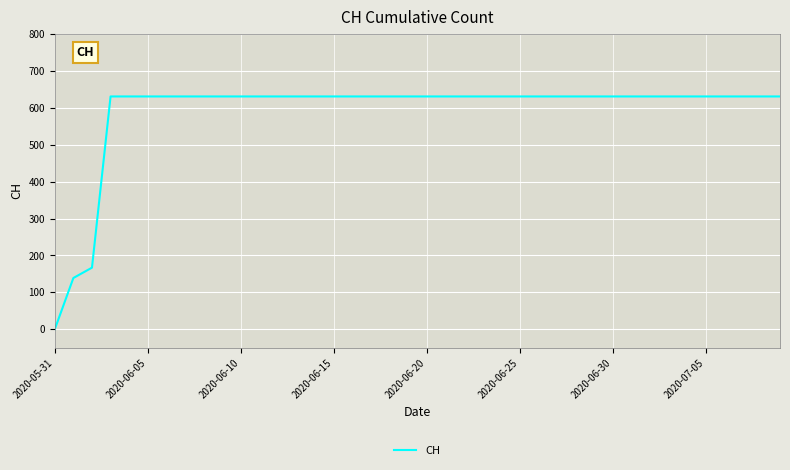

Reading right to left, transcribe all the data shown in this chart.

631	631	631	631	631	631	631	631	631	631	631	631	631	631	631	631	631	631	631	631	631	631	631	631	631	631	631	631	631	631	631	631	631	631	631	631	631	167	139	0